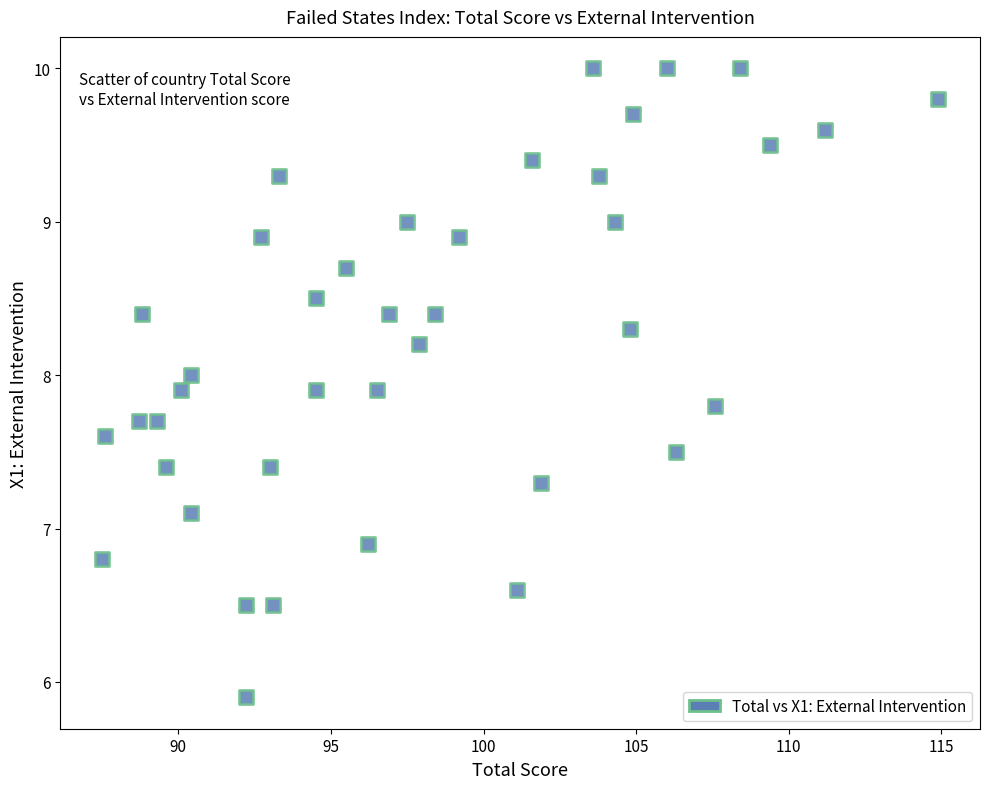

What is the range of Y values (max minus min)?

4.1